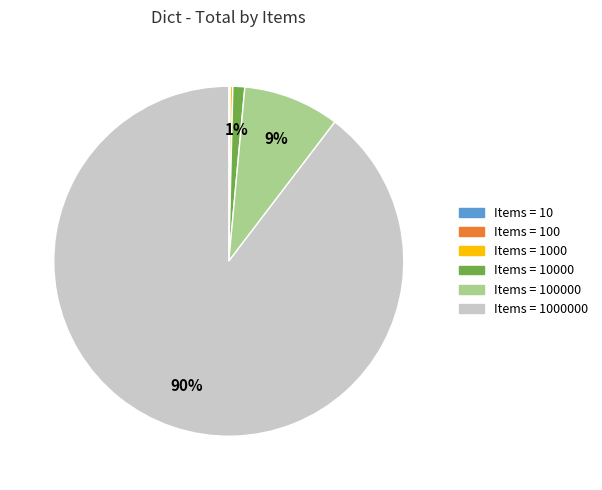

To the nearest percent, what is the difference between the largest and smallest slice percentages?

90%